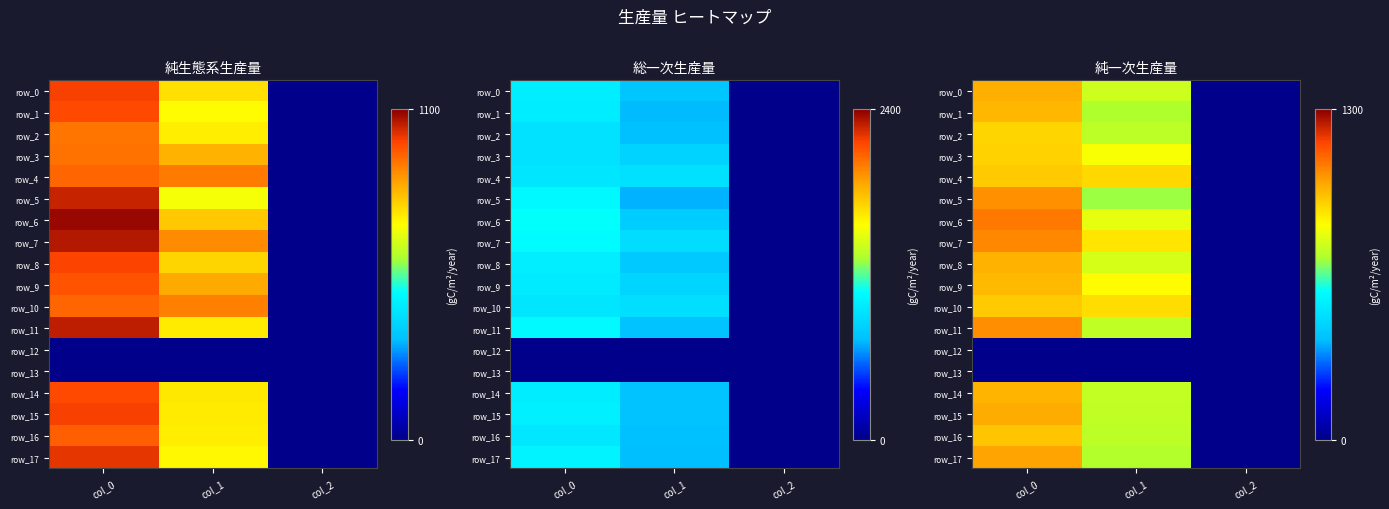

Reading right to left, extract all data points from this chart.

row_0: col_2=2.0	col_1=762.8	col_0=993.3
row_1: col_2=2.0	col_1=718.9	col_0=980.0
row_2: col_2=2.0	col_1=739.1	col_0=920.0
row_3: col_2=2.0	col_1=837.0	col_0=926.7
row_4: col_2=2.0	col_1=914.6	col_0=943.3
row_5: col_2=2.0	col_1=702.0	col_0=1043.3
row_6: col_2=2.0	col_1=803.2	col_0=1083.3
row_7: col_2=2.0	col_1=891.0	col_0=1060.0
row_8: col_2=2.0	col_1=779.6	col_0=990.0
row_9: col_2=2.0	col_1=850.5	col_0=970.0
row_10: col_2=2.0	col_1=907.9	col_0=943.3
row_11: col_2=2.0	col_1=745.9	col_0=1050.0
row_12: col_2=0.0	col_1=0.0	col_0=0.0
row_13: col_2=0.0	col_1=0.0	col_0=0.0
row_14: col_2=2.0	col_1=749.2	col_0=983.3
row_15: col_2=2.0	col_1=745.9	col_0=996.7
row_16: col_2=2.0	col_1=739.1	col_0=950.0
row_17: col_2=2.0	col_1=725.6	col_0=1013.3